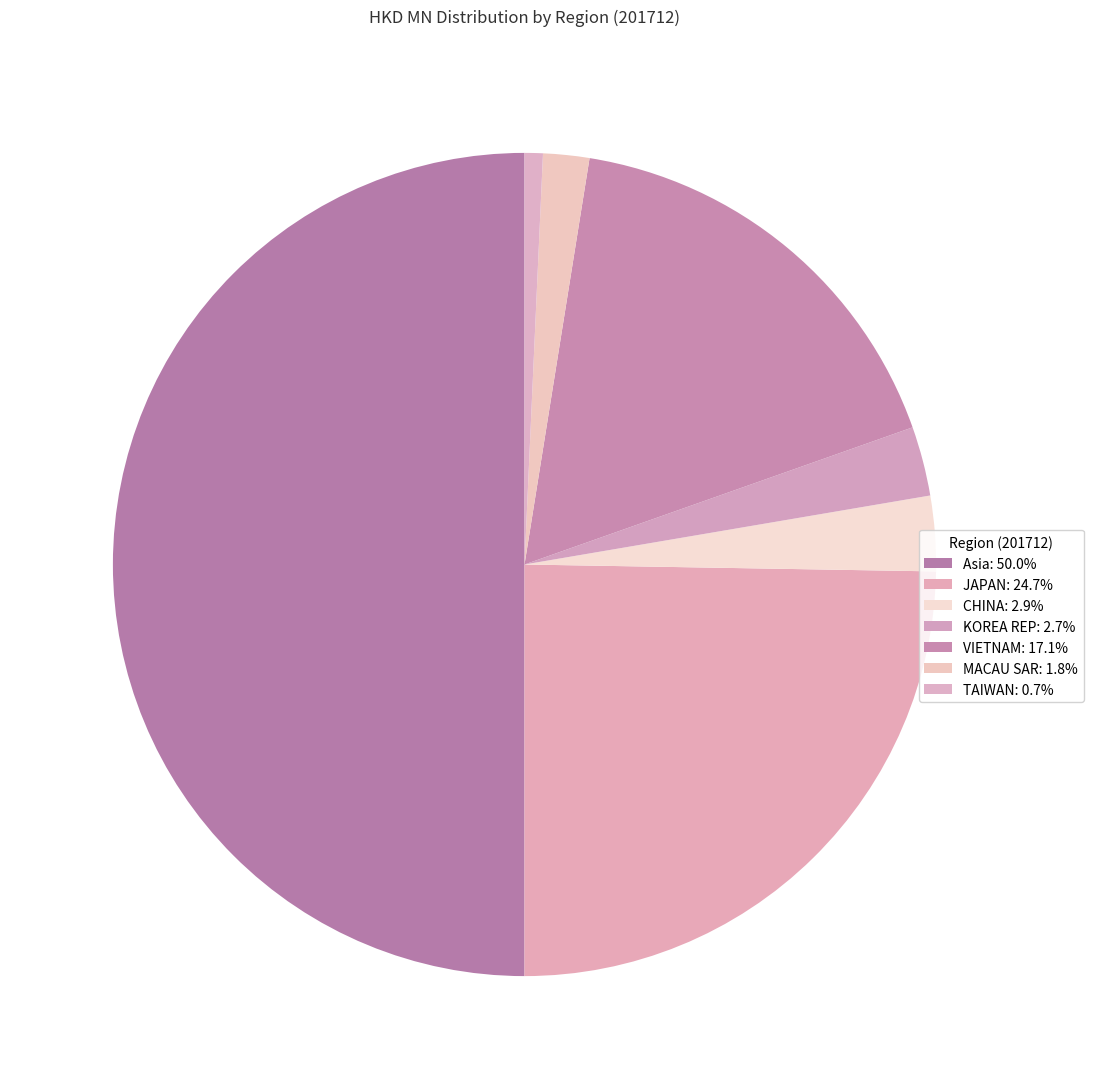

How many segments does this pie chart have?

7